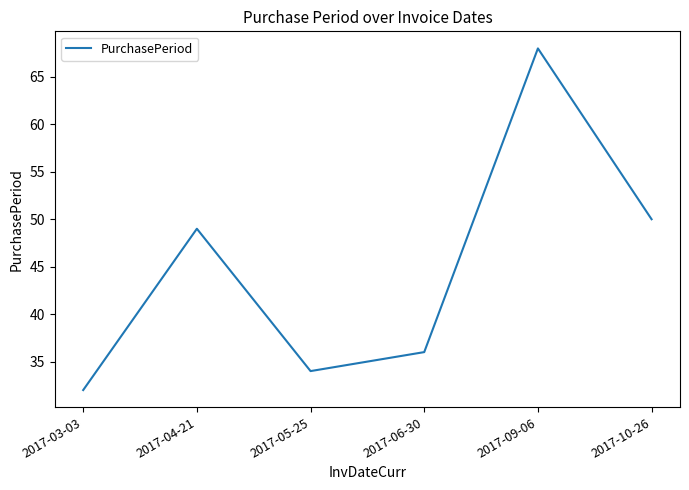

What is the difference between the maximum and second lowest values?

34